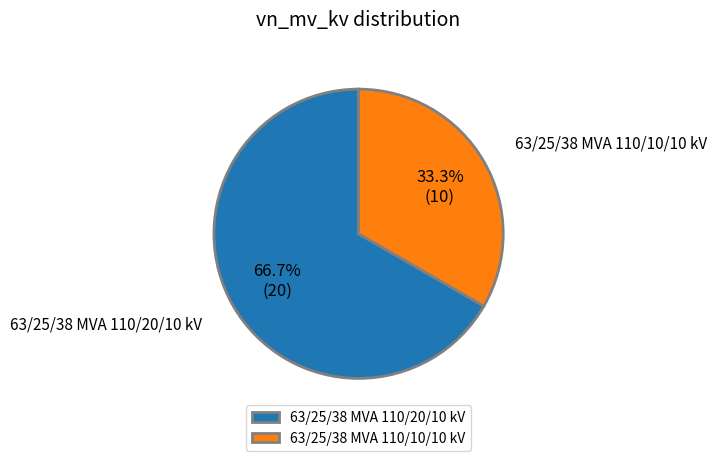

The 63/25/38 MVA 110/20/10 kV slice represents 56% of the pie. True or false?

False